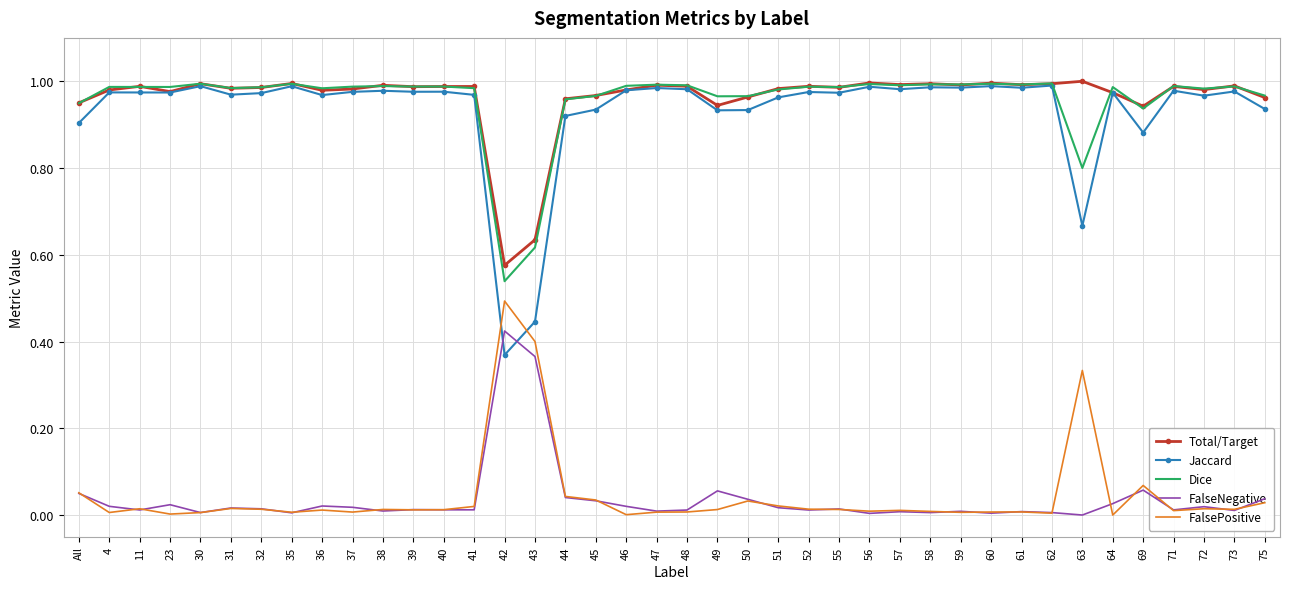

Between which two adjacent categories do FalsePositive and Jaccard first intersect?

41 and 42